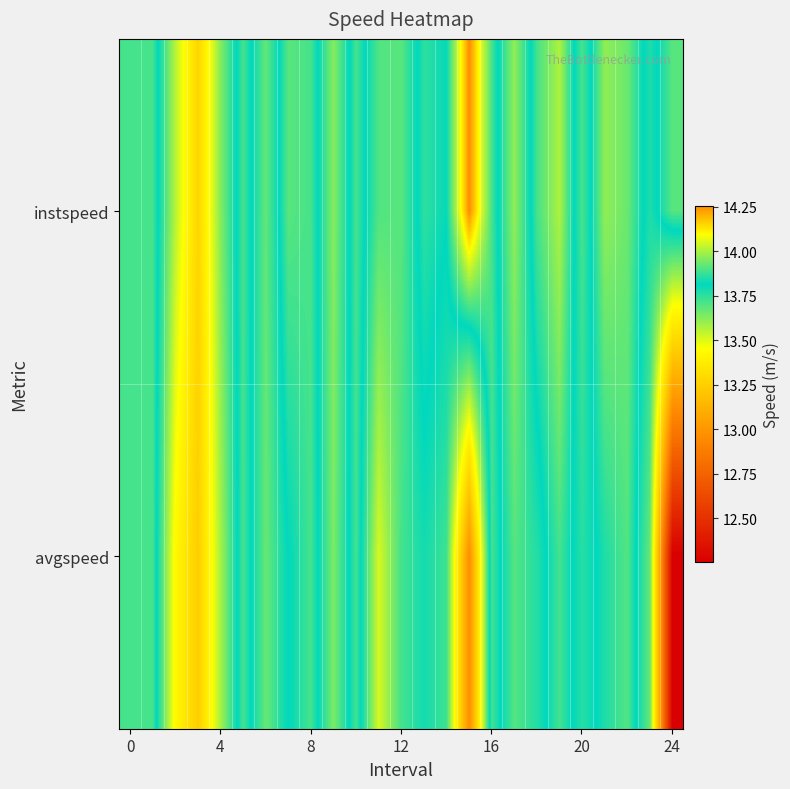

Reading left to right, extract all data points from this chart.

instspeed: 13.9	13.9	13.6	13.3	13.6	13.9	13.7	13.9	13.9	13.6	13.9	13.7	13.7	13.9	13.8	14.3	13.9	13.6	13.9	14.0	13.7	14.0	13.9	13.8	13.9
avgspeed: 13.9	13.9	13.4	13.2	13.6	13.9	13.7	13.8	13.9	13.6	13.9	13.5	13.7	13.8	13.7	13.0	13.9	13.7	13.8	13.9	13.8	13.8	13.9	13.7	12.3